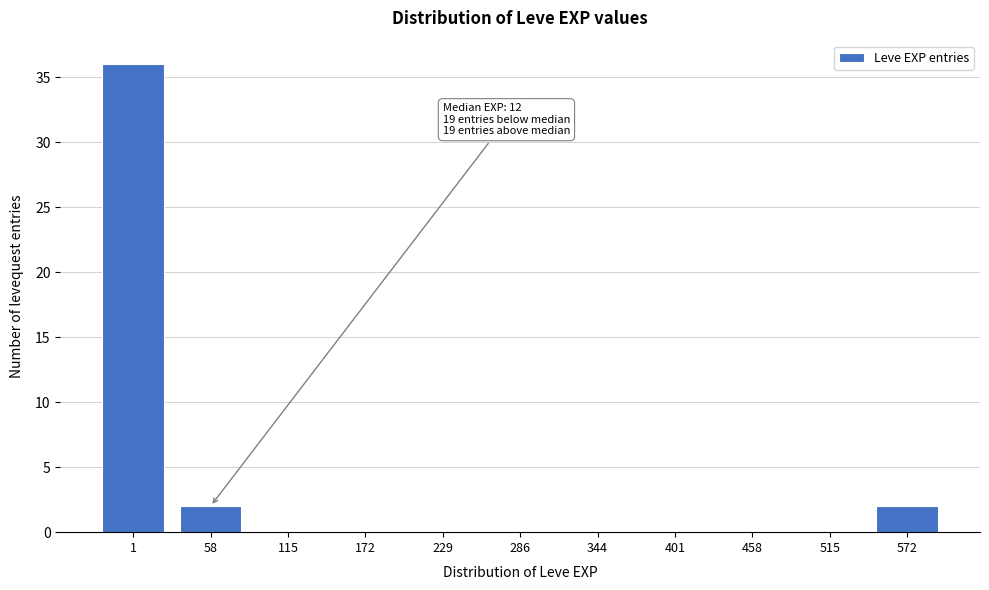

Reading left to right, list all the values displayed in this chart.

1=36	58=2	115=0	172=0	229=0	286=0	344=0	401=0	458=0	515=0	572=2